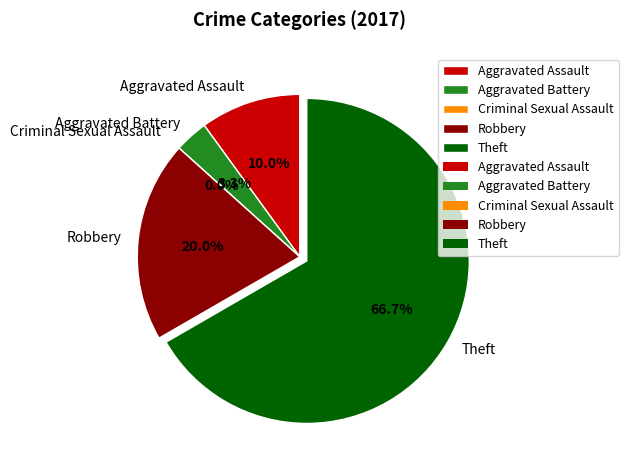

What is the largest slice in the pie chart?

Theft